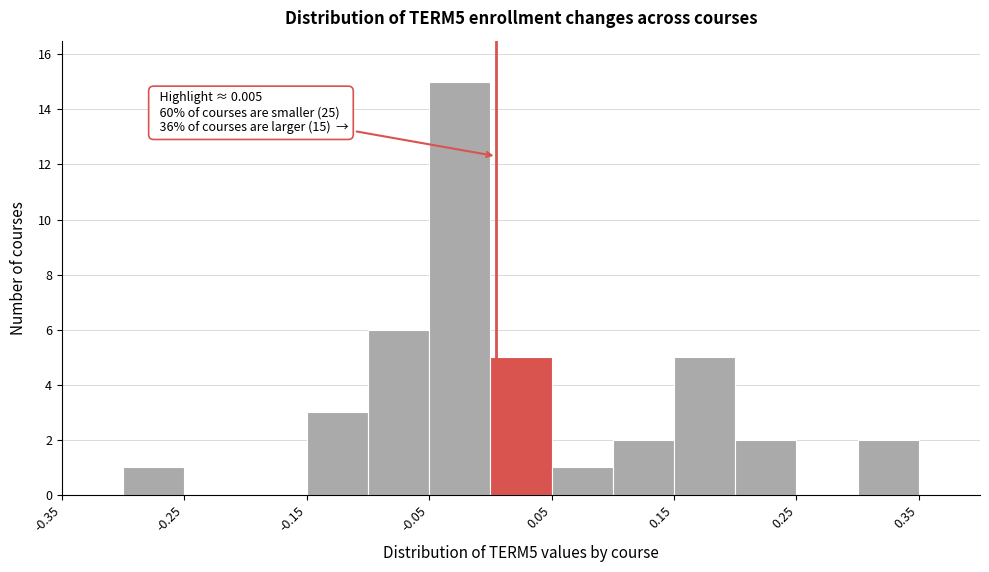

Which range on the x-axis has the tallest bar?

-0.05 to 0.00